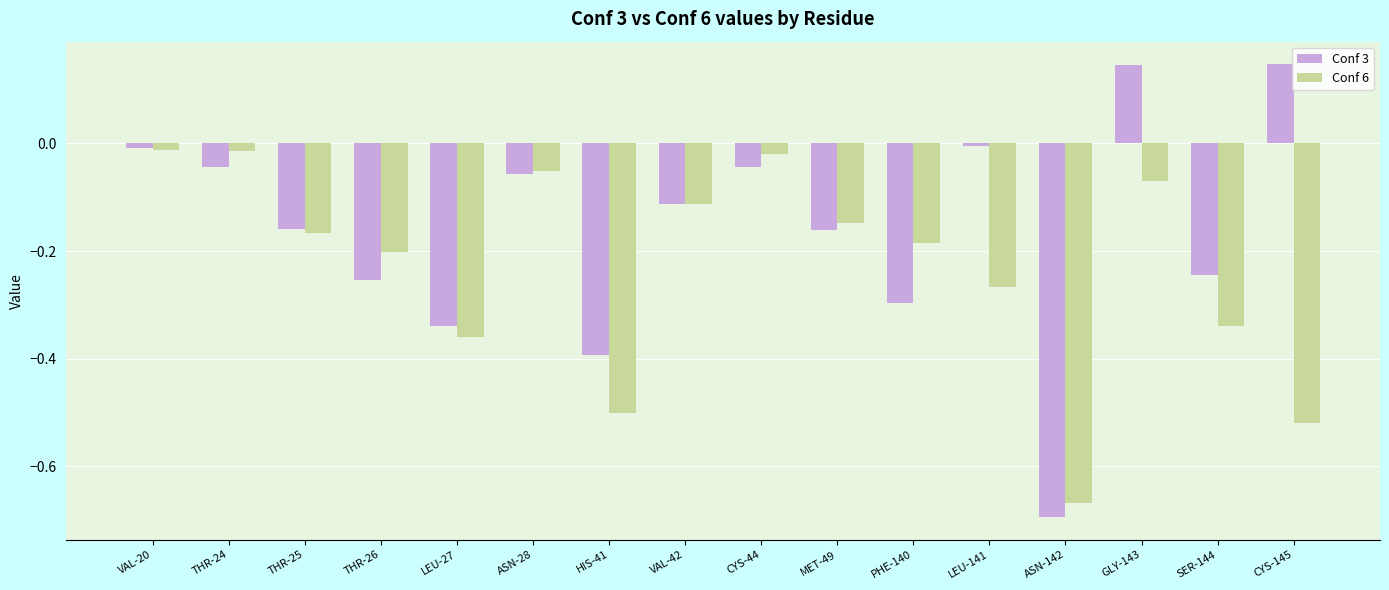

What is the label of the 9th bar from the right?

VAL-42